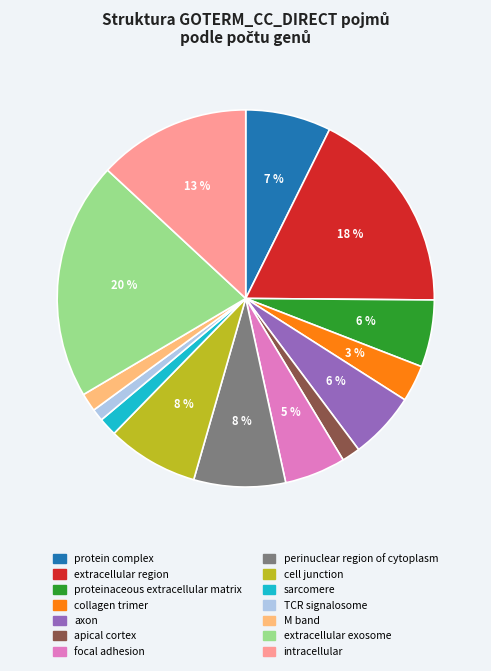

Combined, do extracellular region and collagen trimer account for over 50%?

No